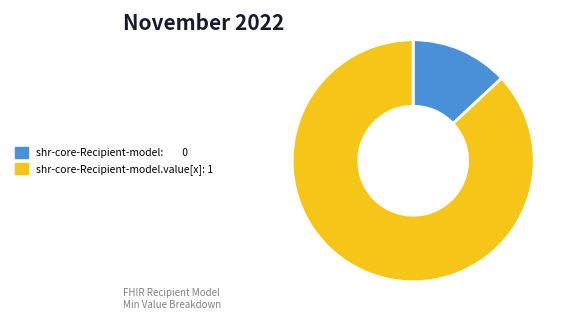

Does any single category account for the majority?

Yes